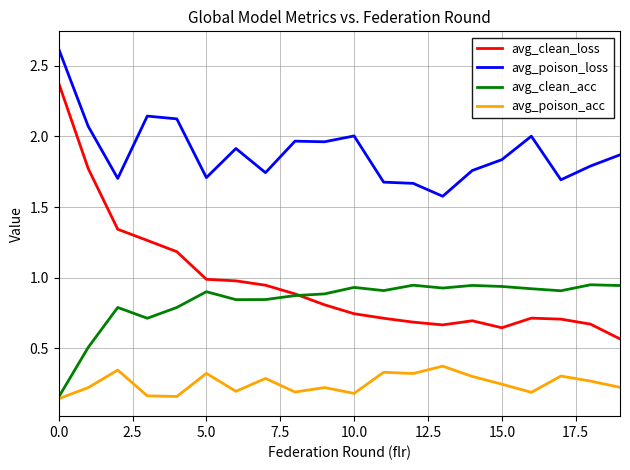

True or false: avg_poison_loss and avg_clean_loss cross at least once.

False